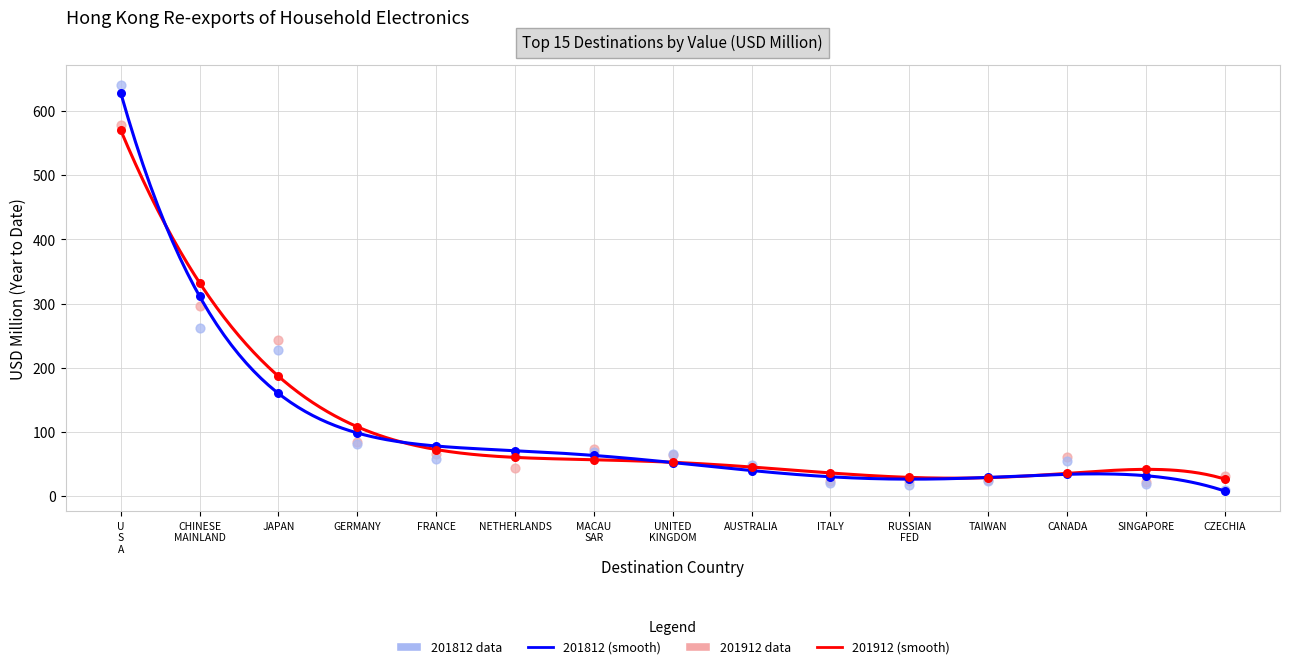

Which series reaches the minimum Y coordinate?

201812 (USD M)